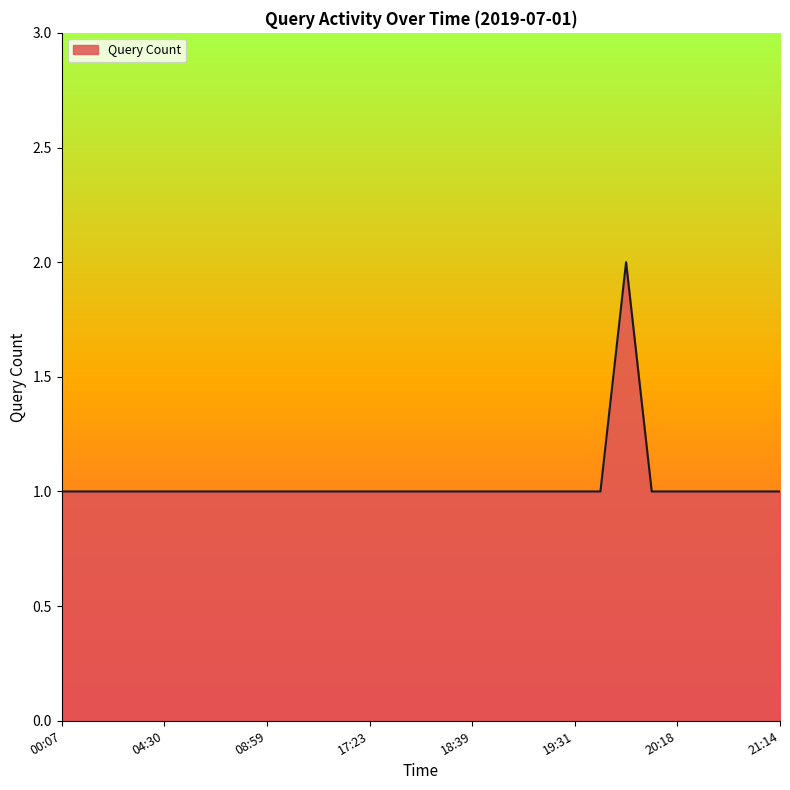

Does the chart have visible grid lines?

No